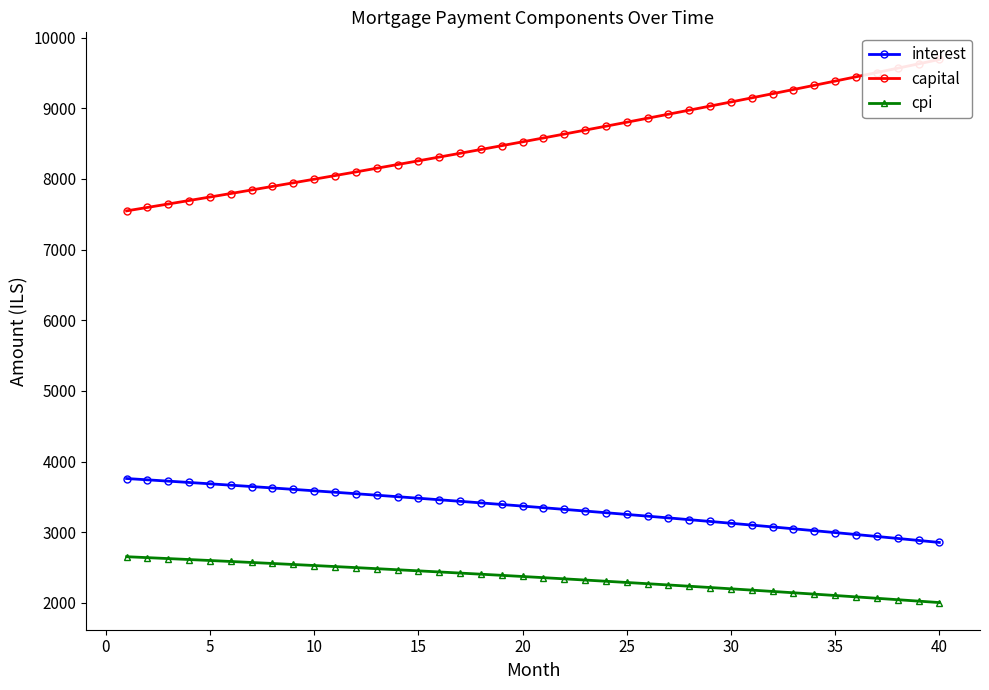

The value of cpi at 35 is 2104.7. True or false?

True